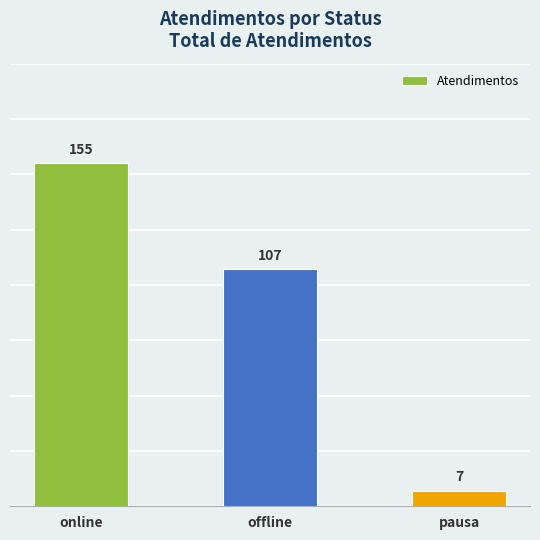

What is the label of the 1st bar from the right?

pausa